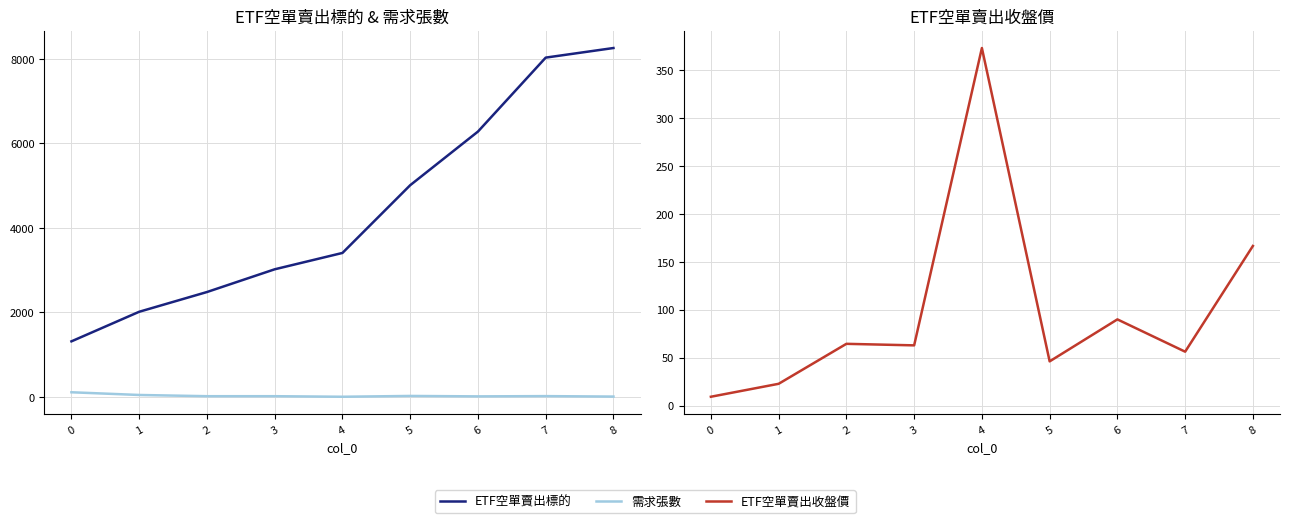

How many times do ETF空單賣出收盤價 and 需求張數 cross each other?

1